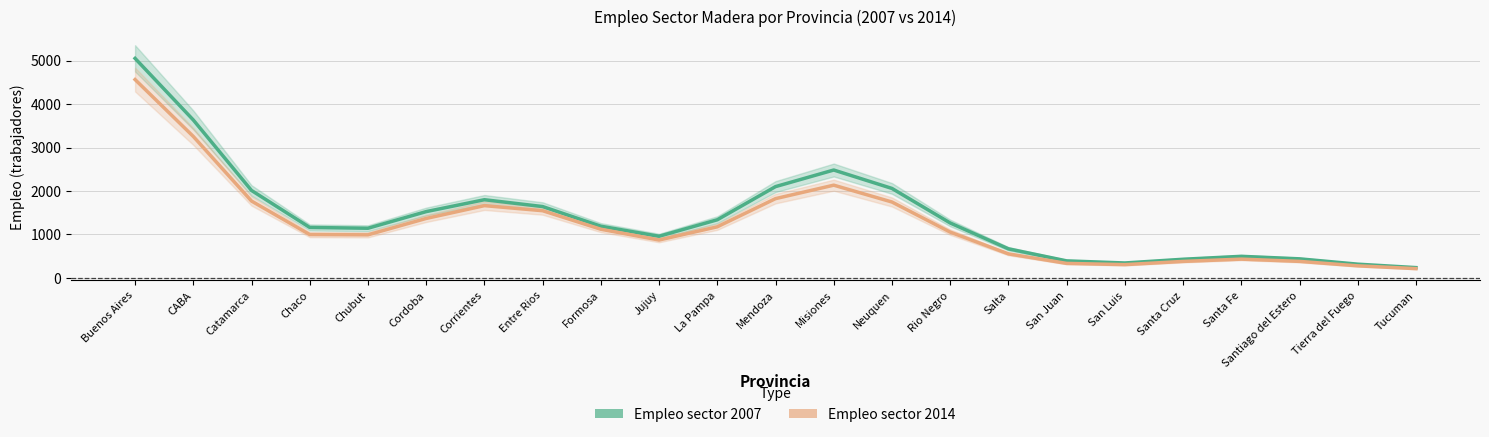

The value of Empleo sector 2007 at Rio Negro is 1859.6. True or false?

False